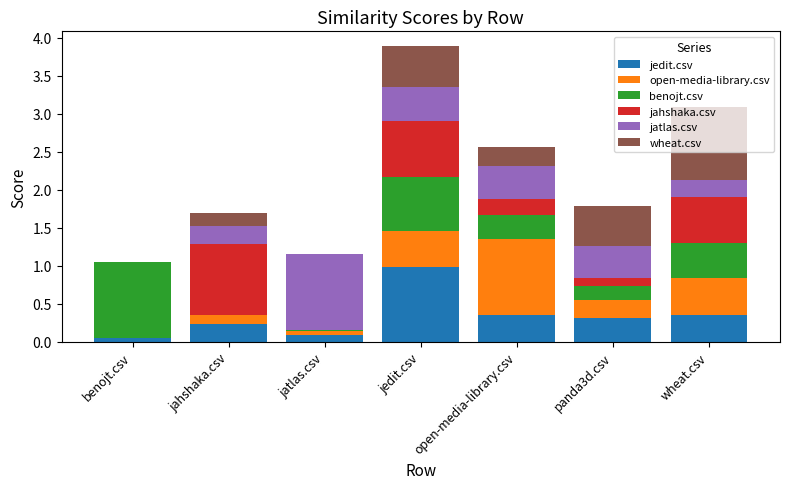

What is the total value across all series at jahshaka.csv?

1.7